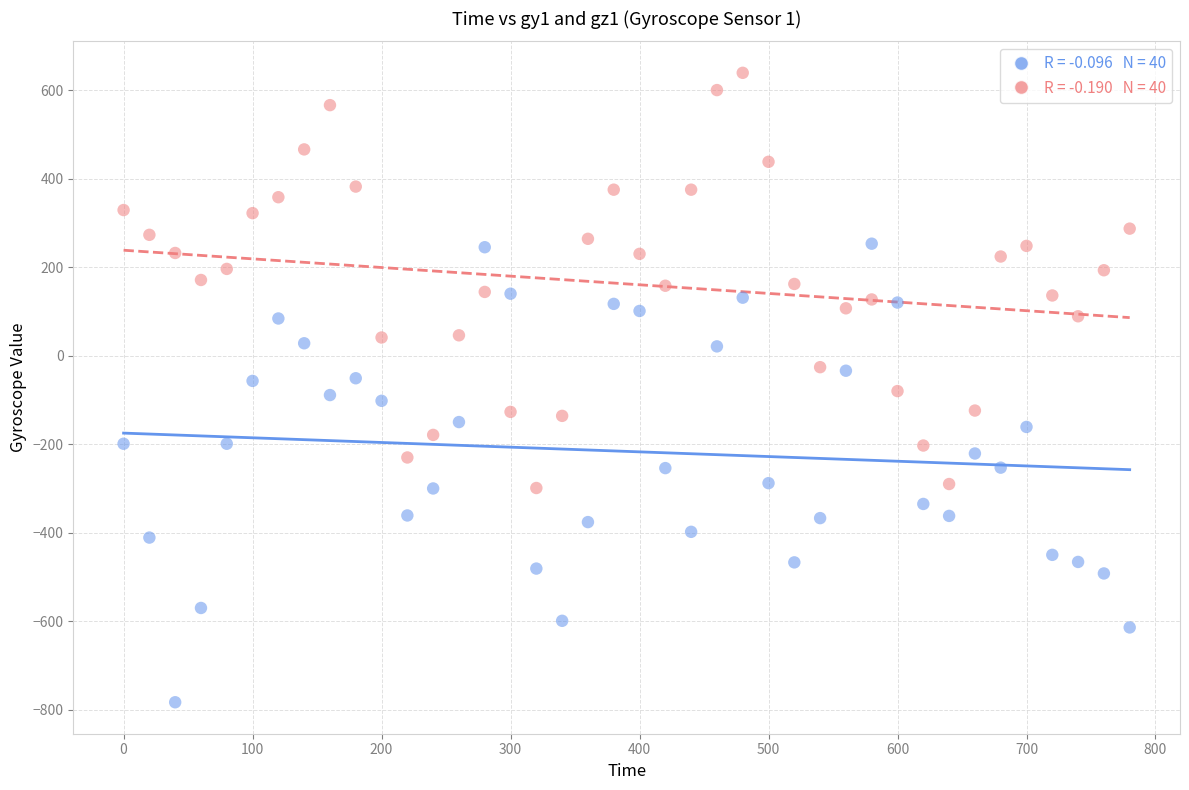

Across all data points, what is the range of Y values (max minus min)?

1422